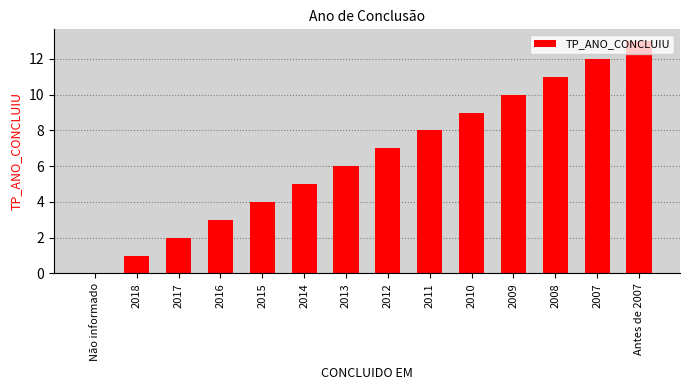

What is the sum of all values?

91